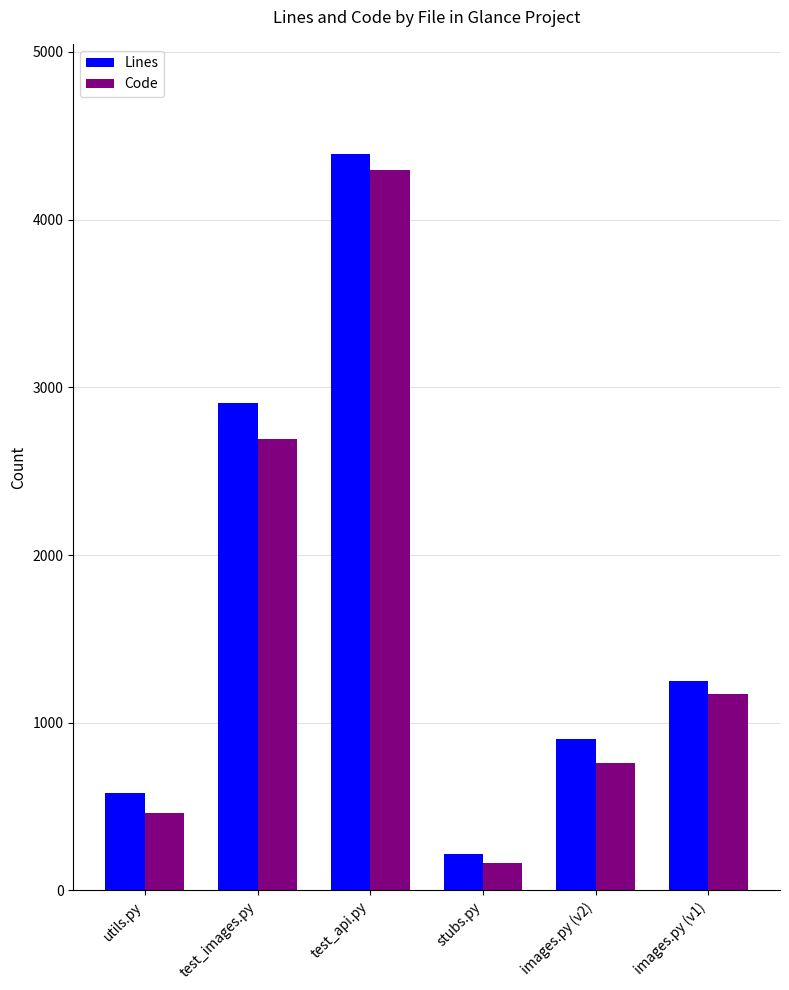

Where is Code nearest to the value 2230?

test_images.py